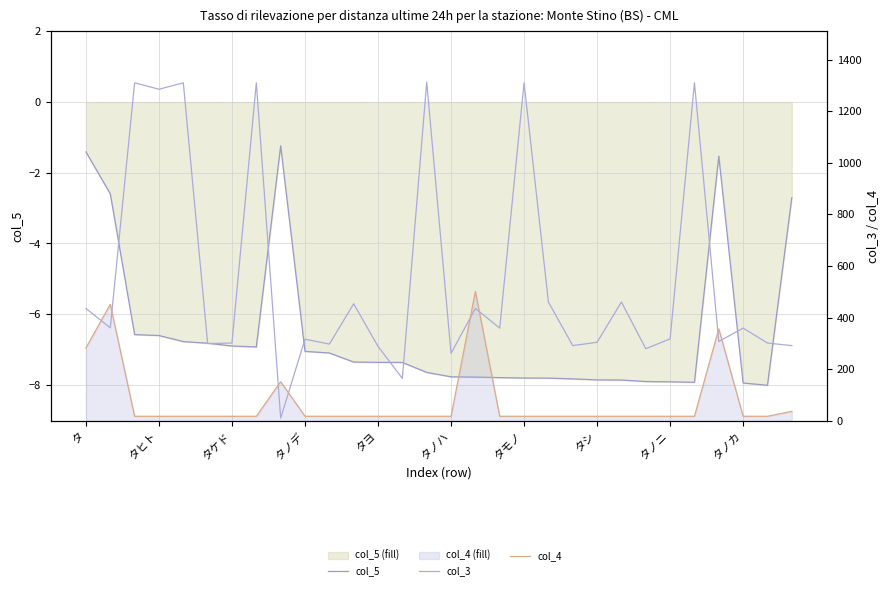

At which category is the sum across all series the highest?

14